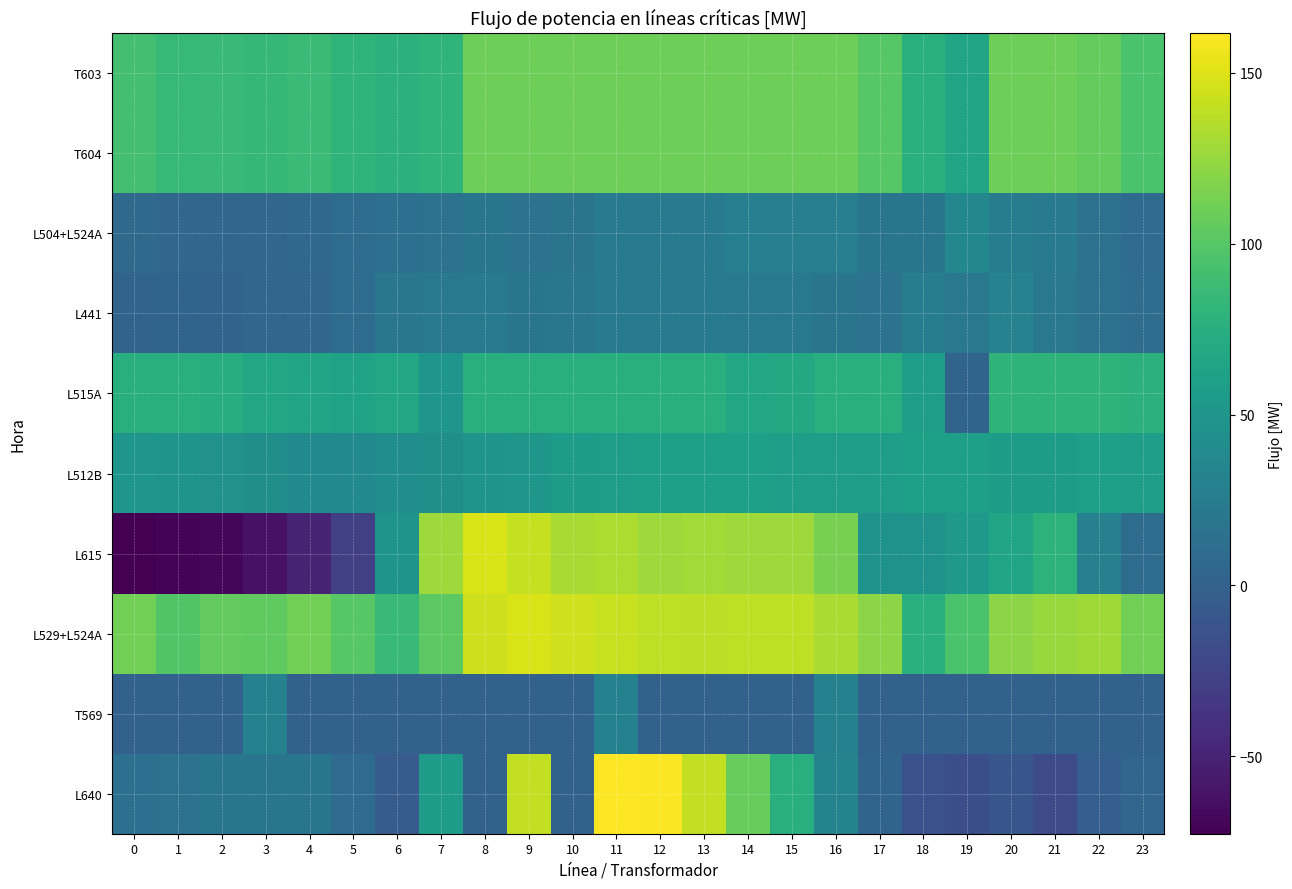

What is the maximum value shown in the chart?

161.6